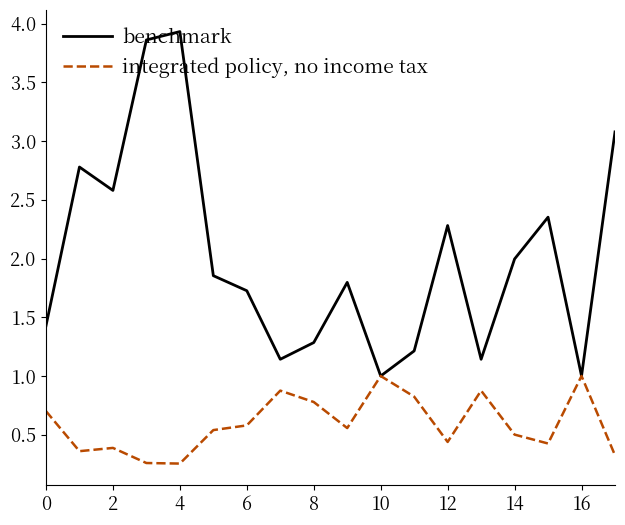

Rank the series by their average value, from highest to lowest.

benchmark, integrated policy, no income tax